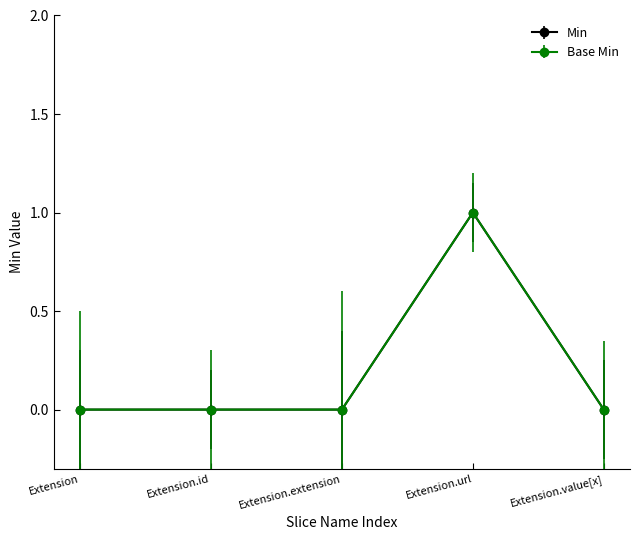

Rank the series at Extension from highest to lowest value.

Min, Base Min